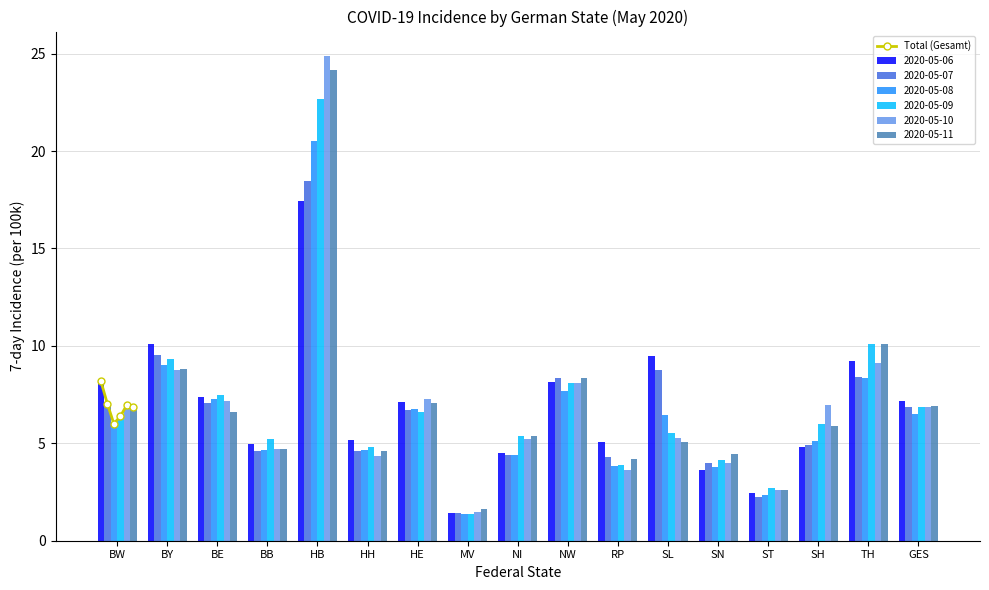

What is the difference between the maximum and minimum values?

2.2